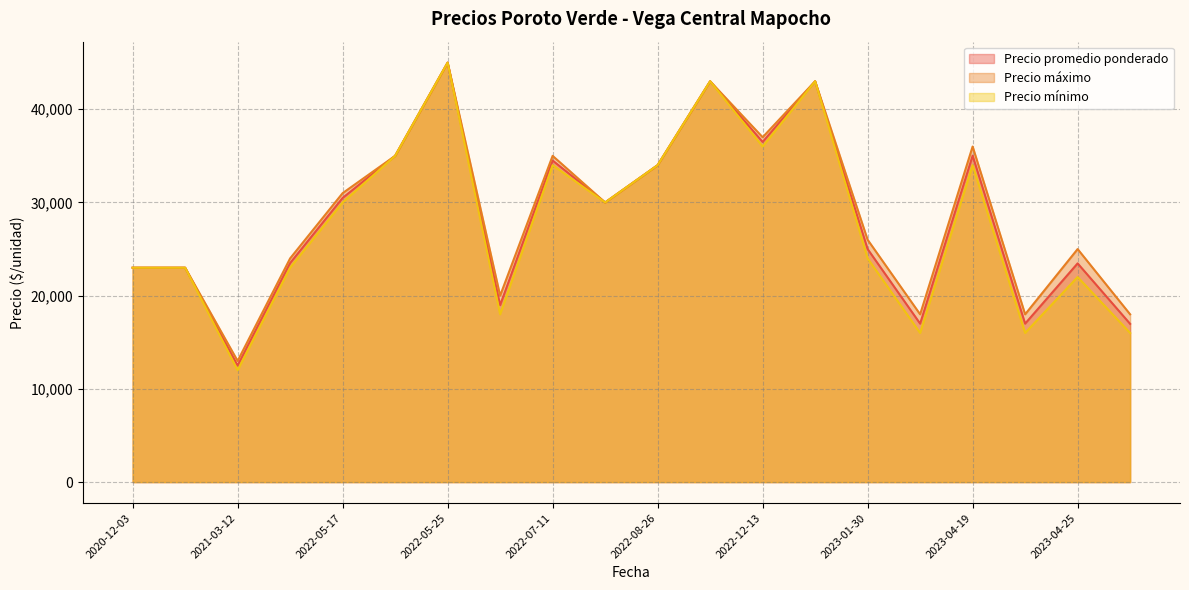

True or false: Precio mínimo and Precio máximo cross at least once.

False